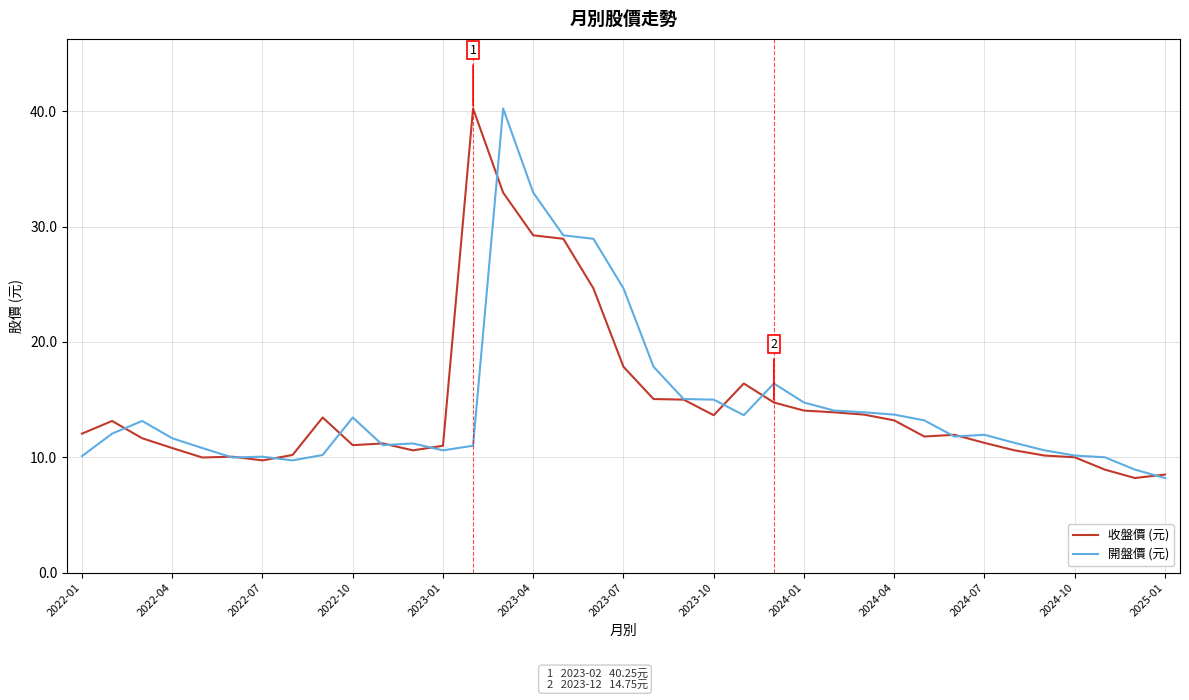

Rank the series by their maximum value, from lowest to highest.

收盤價 (元), 開盤價 (元)